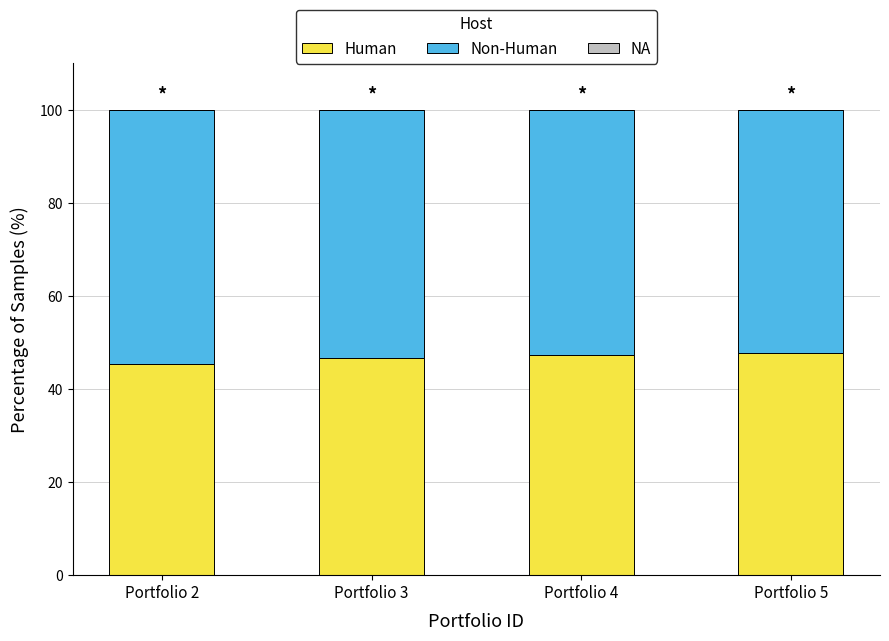

Is it true that Human equals 46.7 at Portfolio 3?

True